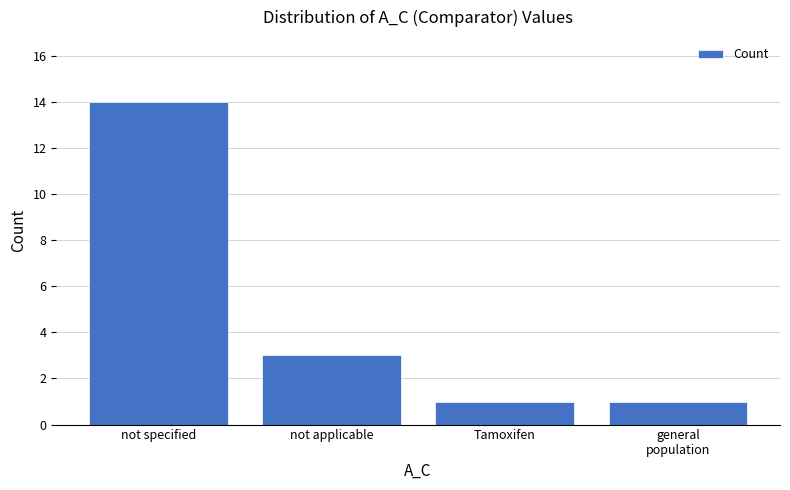

The chart shows a value of 14 at not specified. True or false?

True